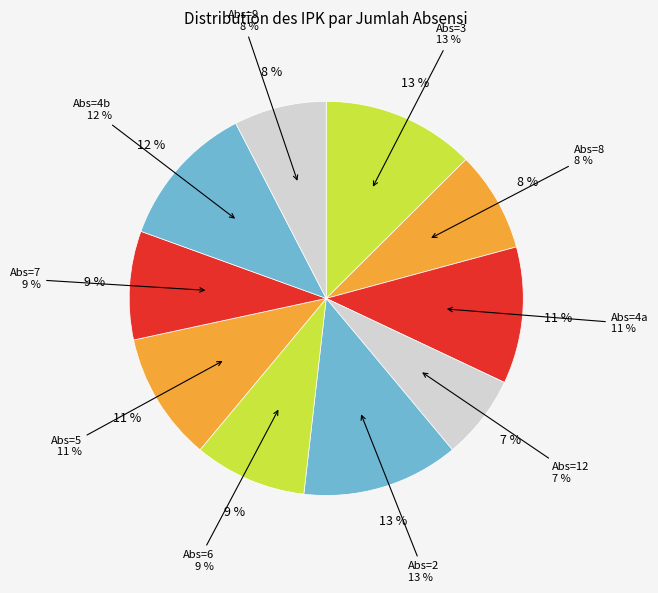

Is there any slice that represents more than half of the pie?

No